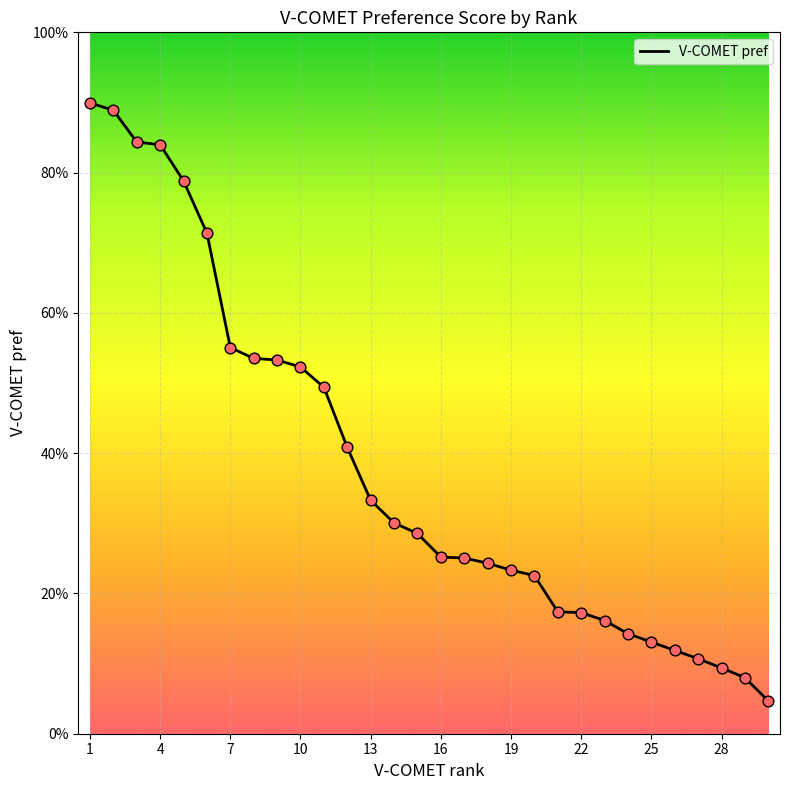

Does the chart have visible grid lines?

Yes